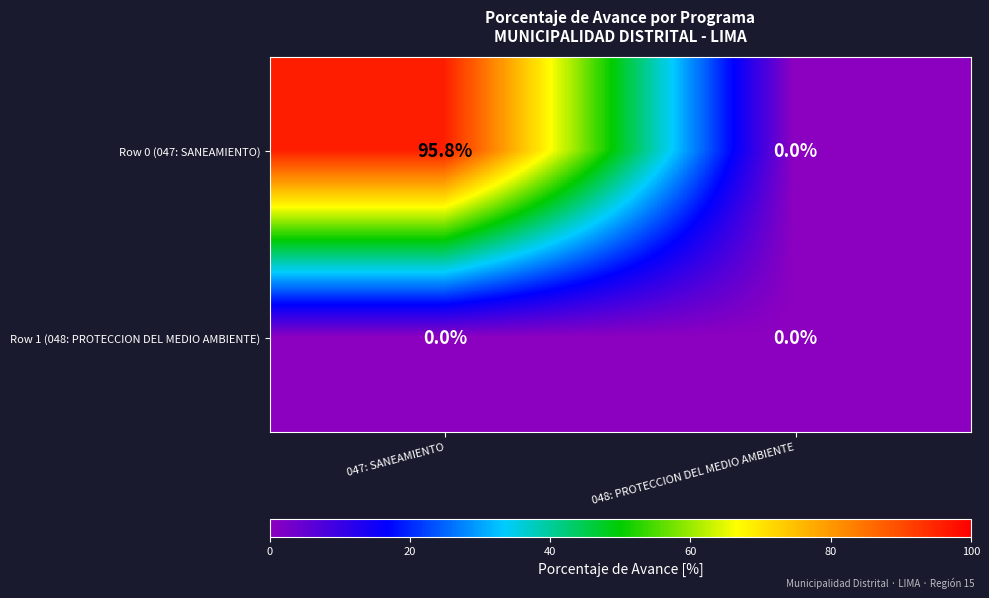

What is the difference between the highest and lowest values at 047: SANEAMIENTO?

95.8